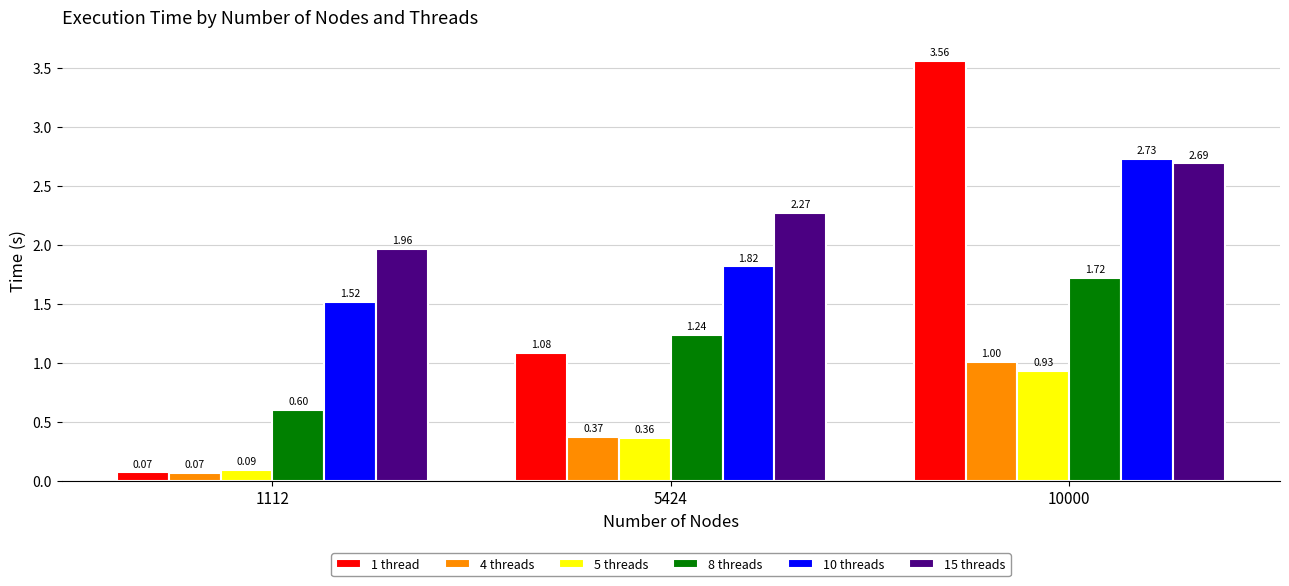

How many bars are there in total?

18